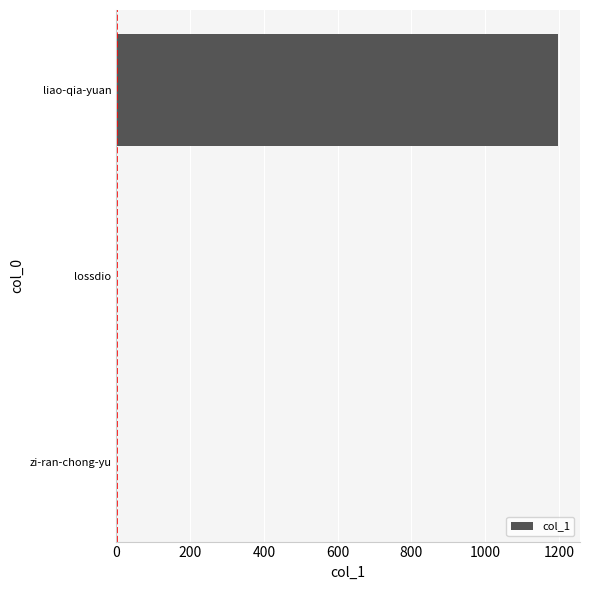

True or false: the data shows 1197 at liao-qia-yuan.

True